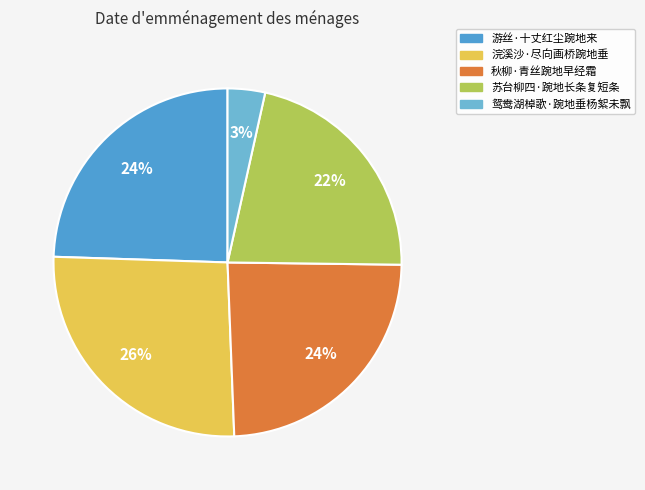

Count the number of slices in the pie.

5